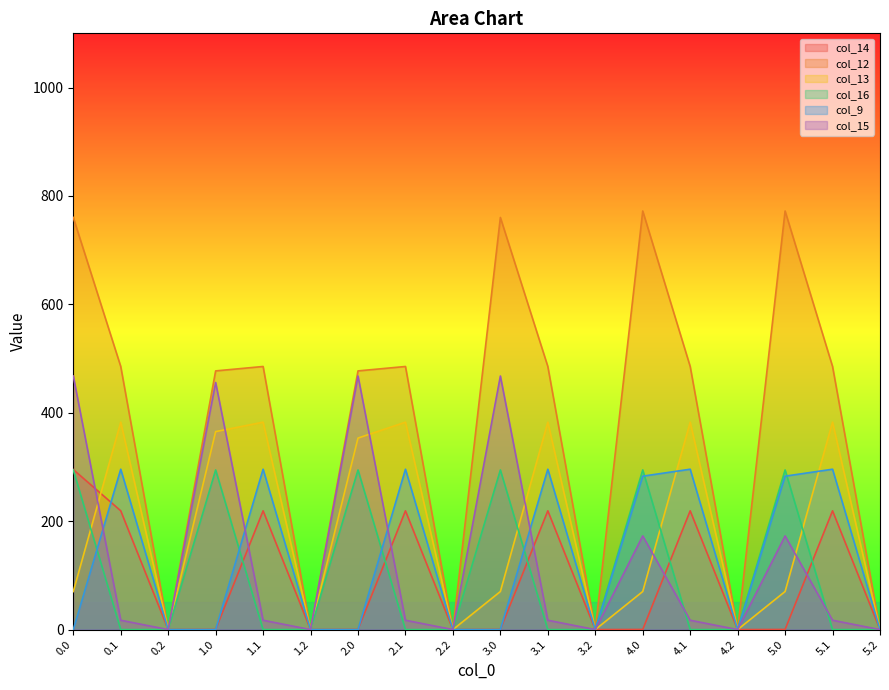

Where is the first local maximum for col_16?

1.0